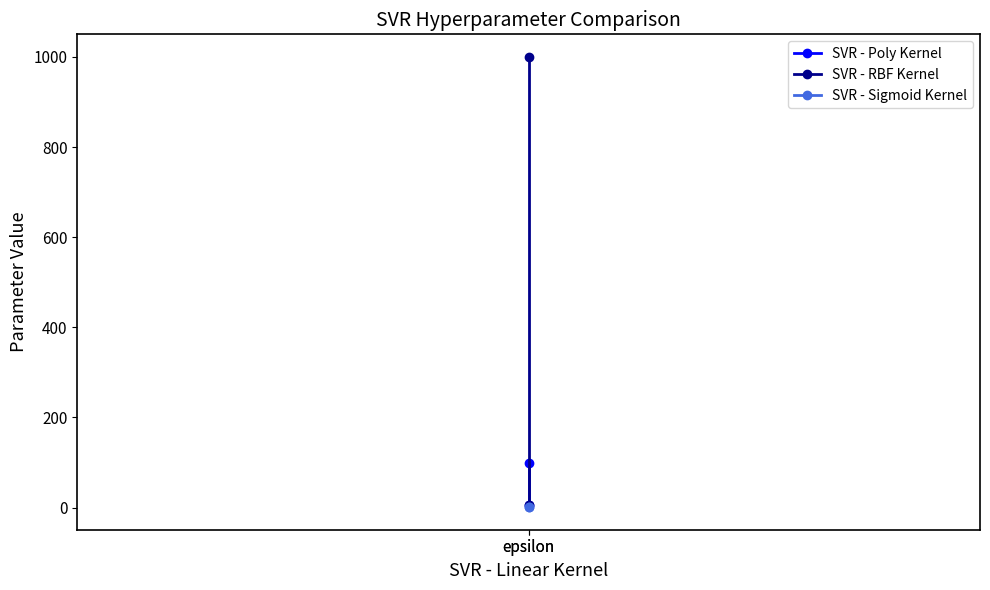

How many lines are shown in the chart?

3